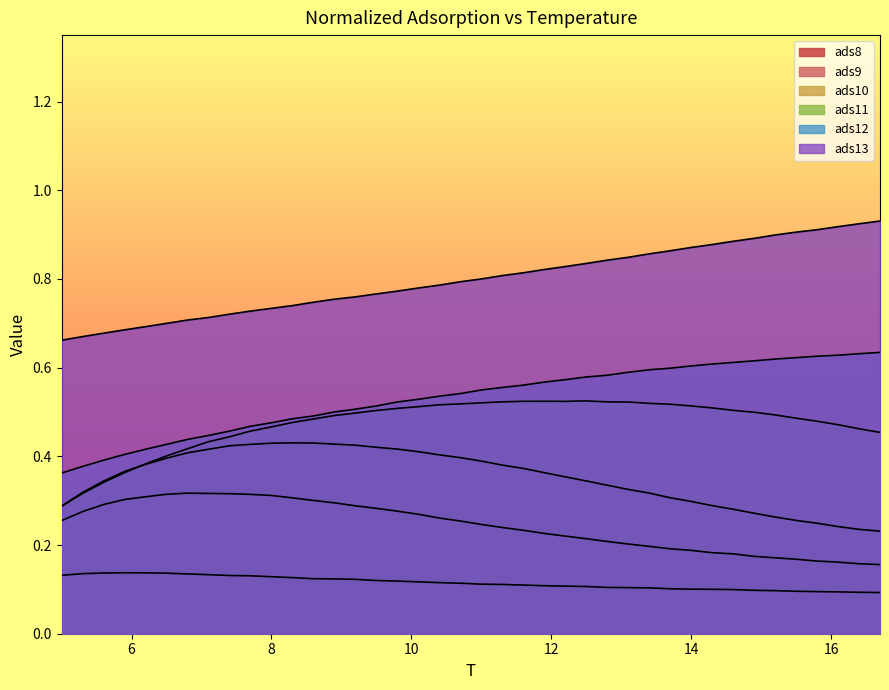

True or false: ads13 and ads10 intersect in this chart.

False